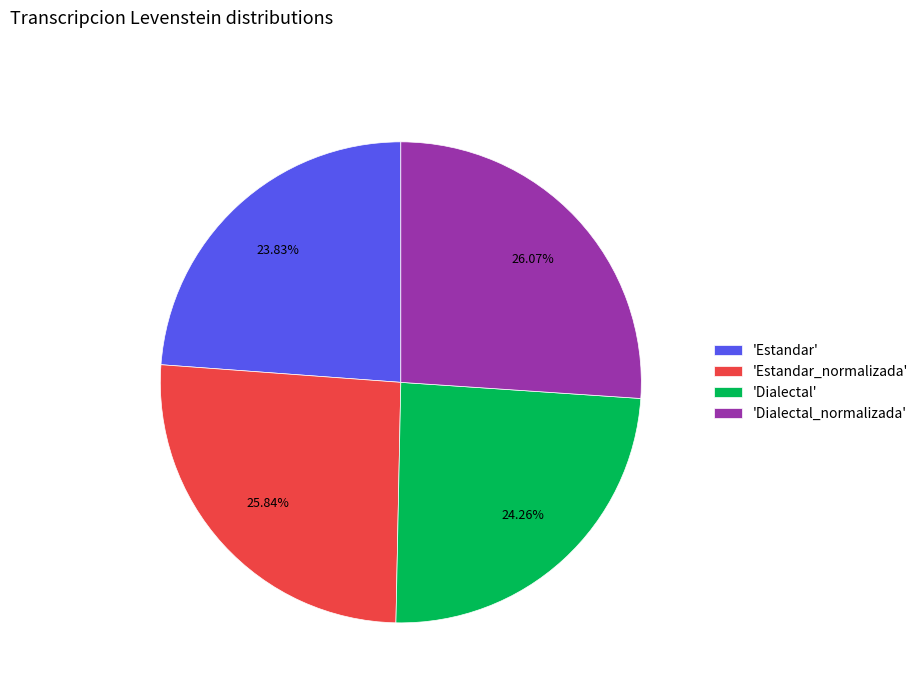

Combined, do 'Dialectal' and 'Estandar_normalizada' account for over 50%?

Yes